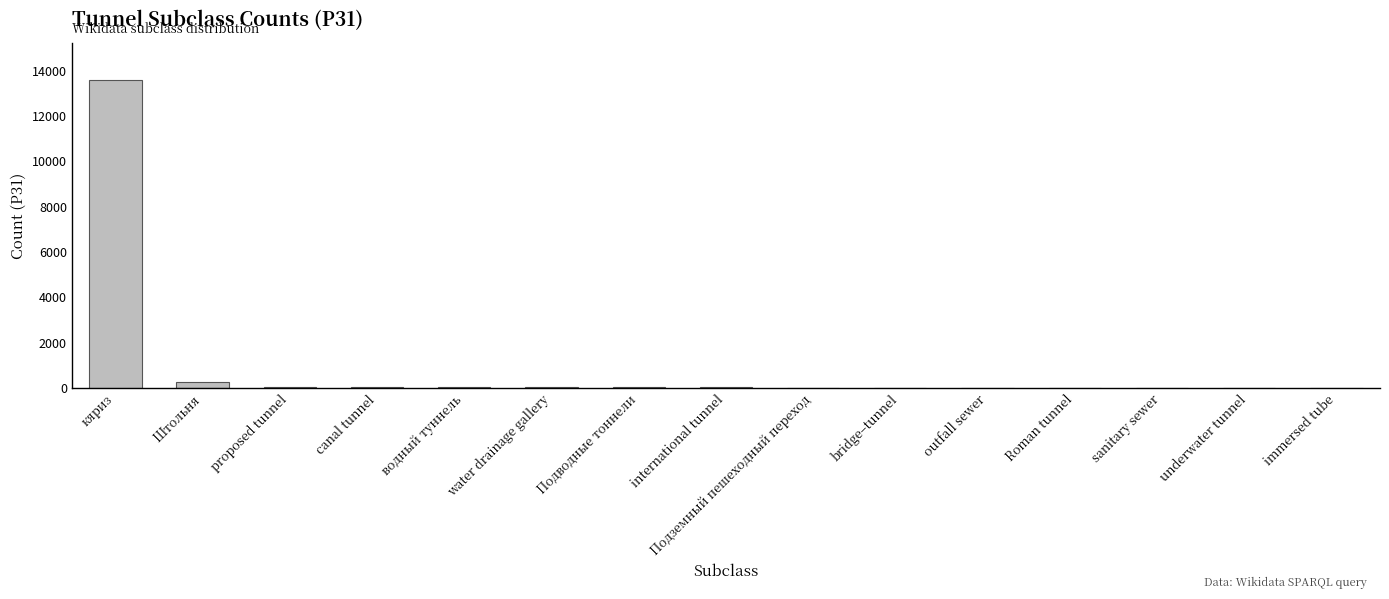

What is the sum of all values?

14164